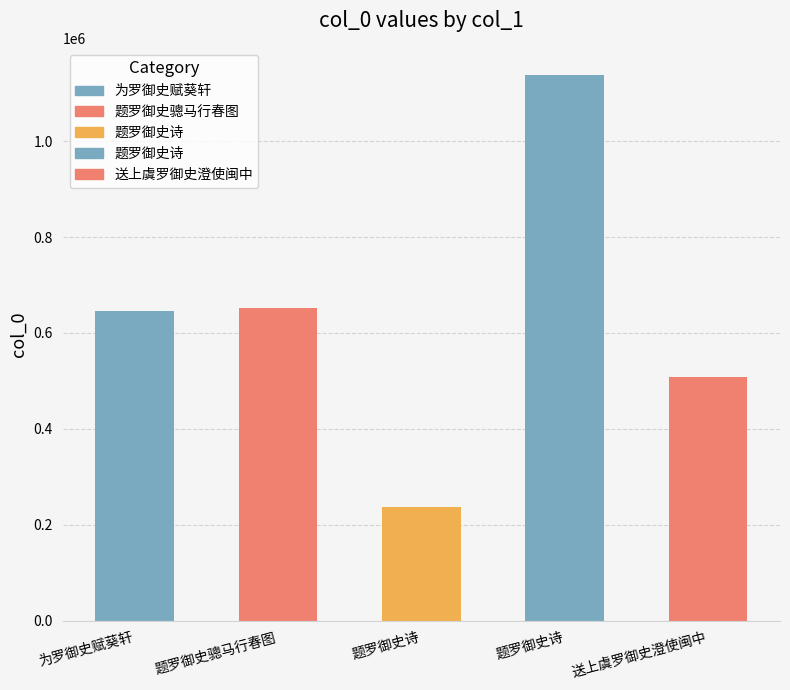

List the labels in order of value, largest first.

题罗御史诗, 题罗御史骢马行春图, 为罗御史赋葵轩, 送上虞罗御史澄使闽中, 题罗御史诗